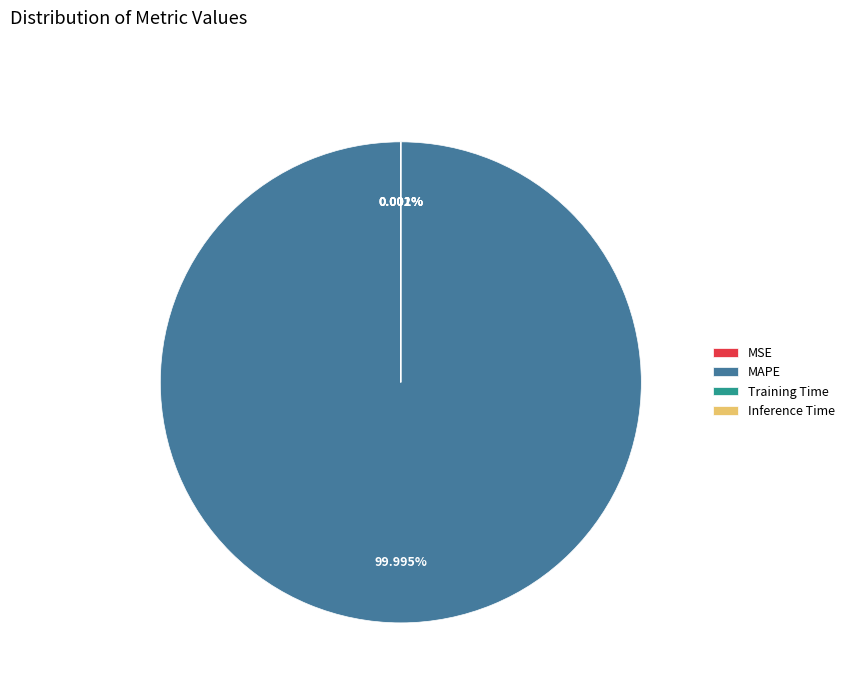

What is the smallest slice in the pie chart?

Inference Time